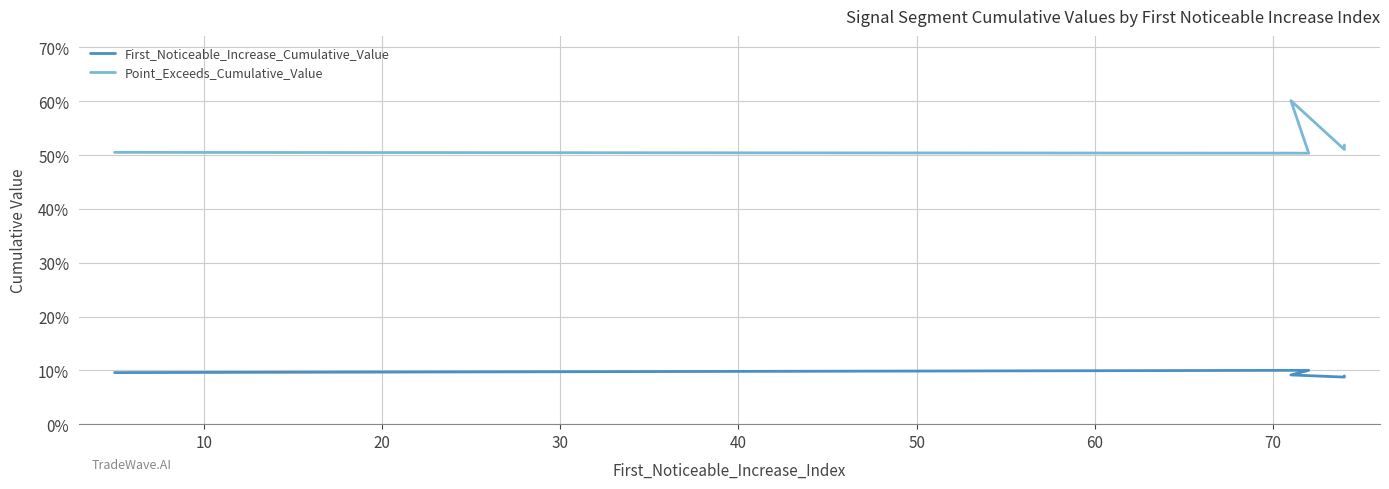

What value does the First_Noticeable_Increase_Cumulative_Value series have at 40?

0.1